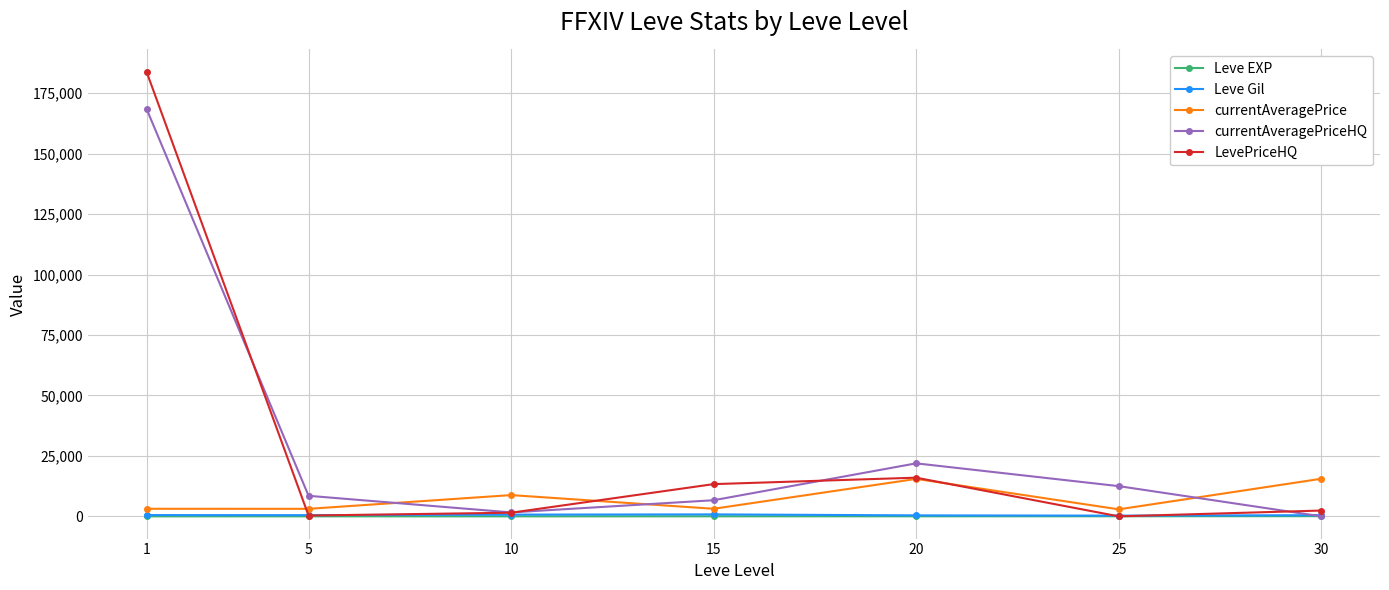

How many lines are shown in the chart?

5